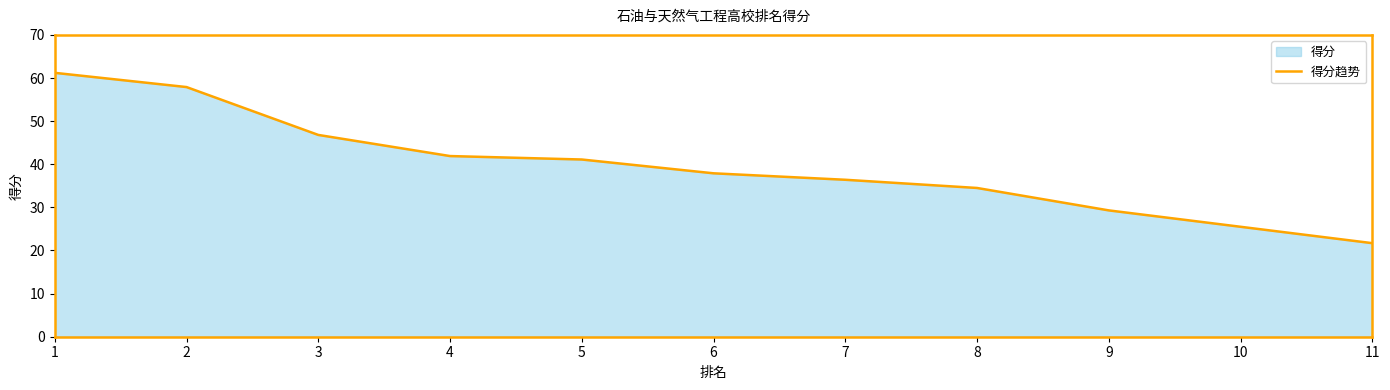

List the labels in order of value, largest first.

1, 2, 3, 4, 5, 6, 7, 8, 9, 10, 11